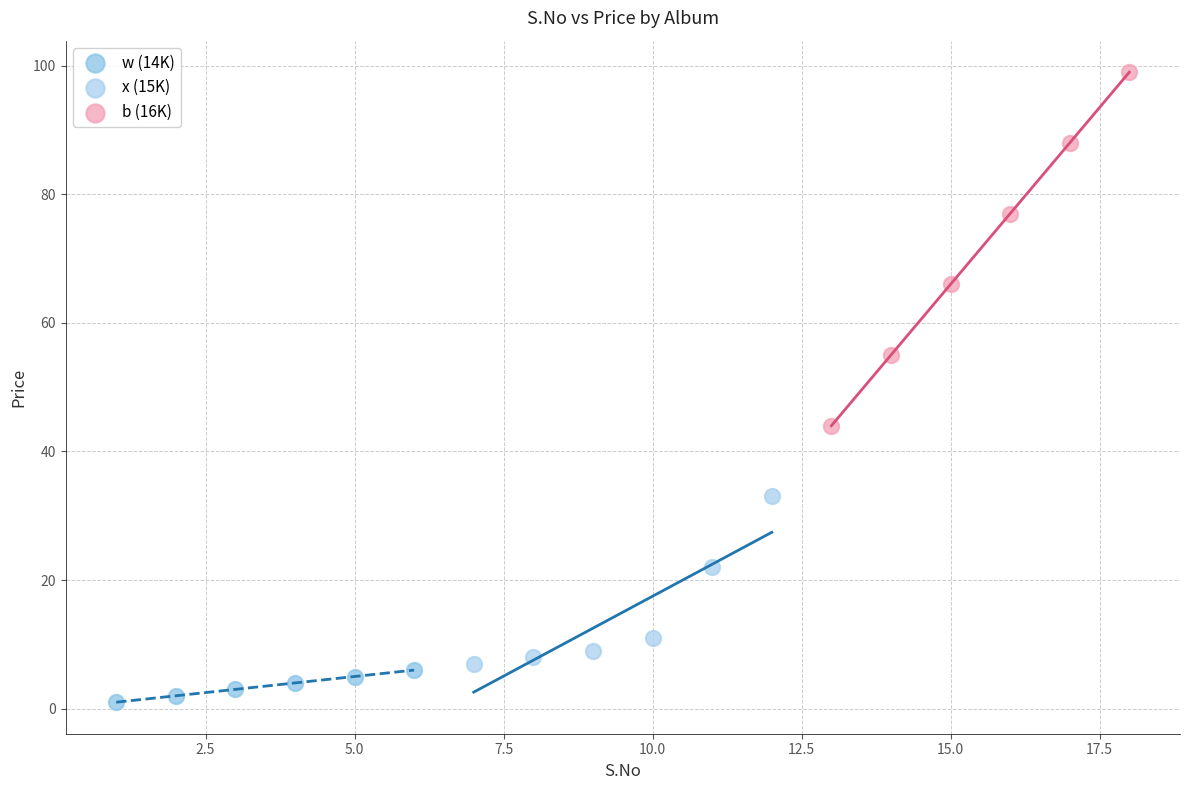

Which series contains the highest Y value?

b (16K)